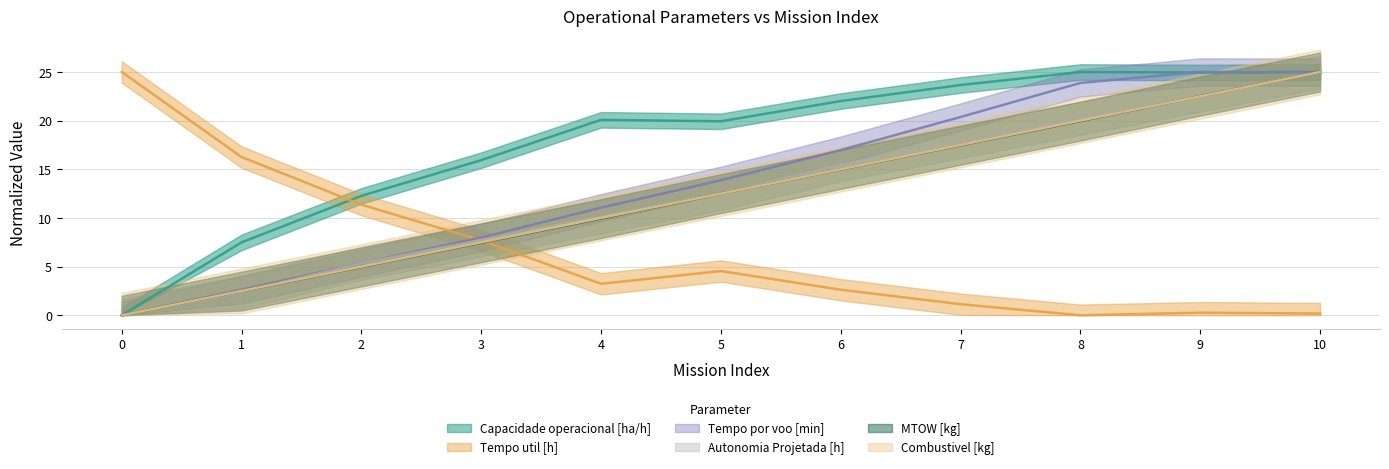

Where does the Tempo por voo [min] series first go above 13?

5